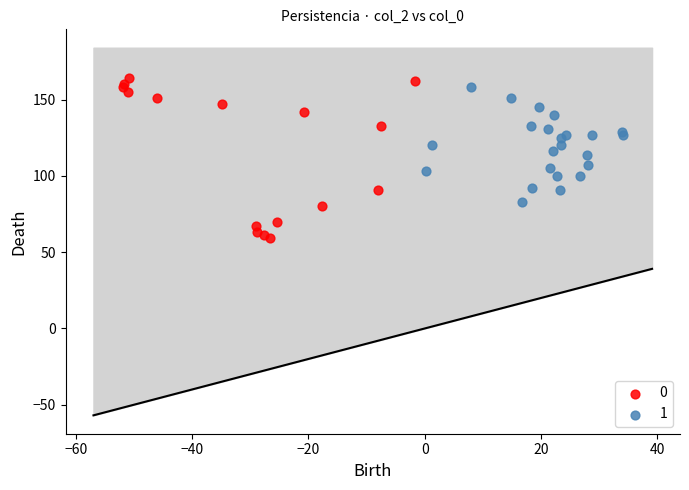

Which series has the largest Y range (max minus min)?

0